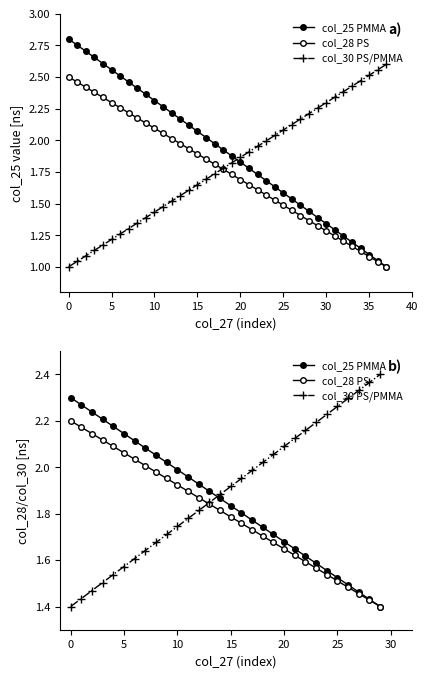

Which series ends up on top after the final intersection of col_25 PMMA and col_30 PS/PMMA?

col_30 PS/PMMA